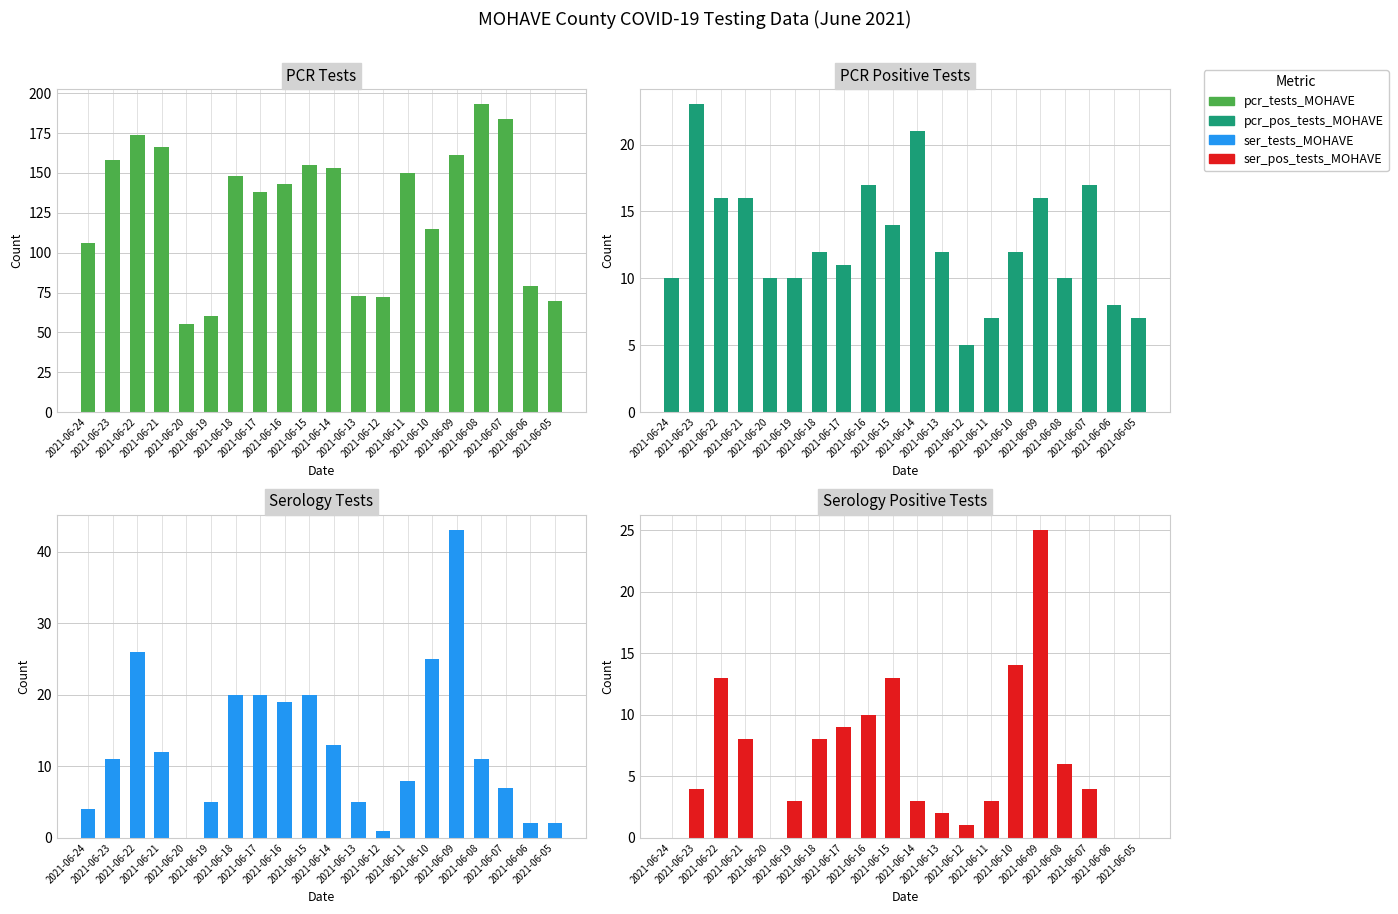

Which has a higher value, 2021-06-24 or 2021-06-20?

2021-06-24